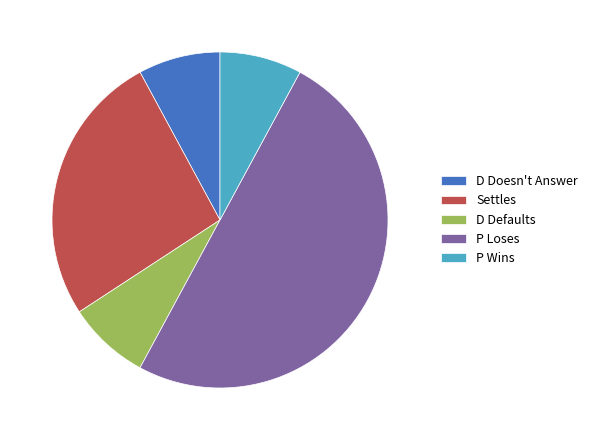

Does D Doesn't Answer account for over 50% of the chart?

No